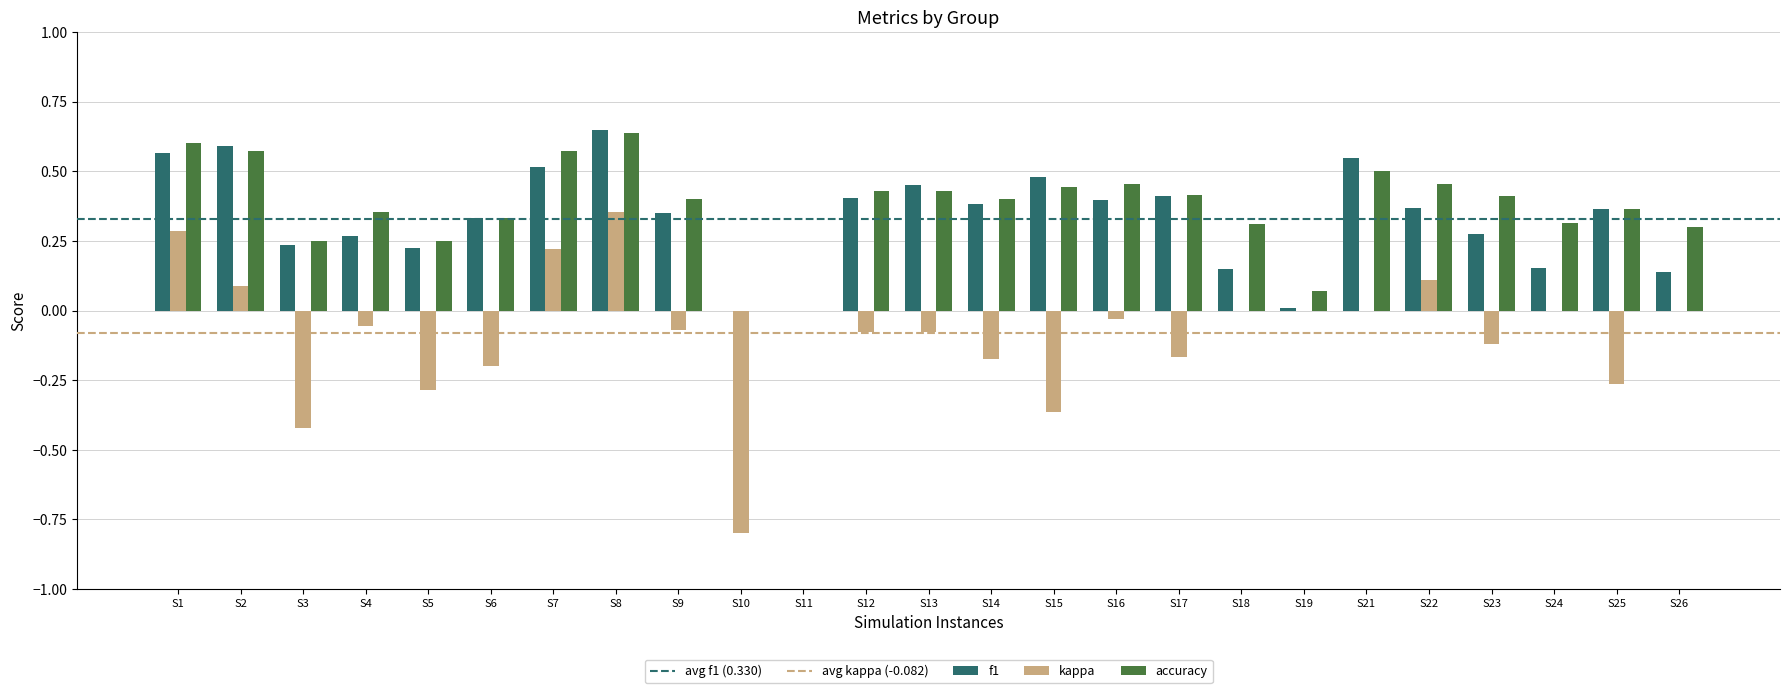

Which label corresponds to the largest value in the chart?

S8